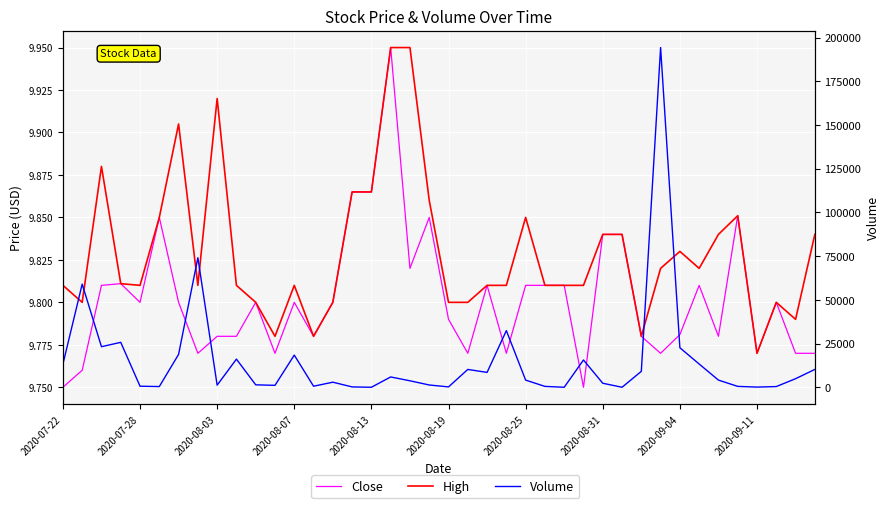

How many High values are between 9 and 10?

40